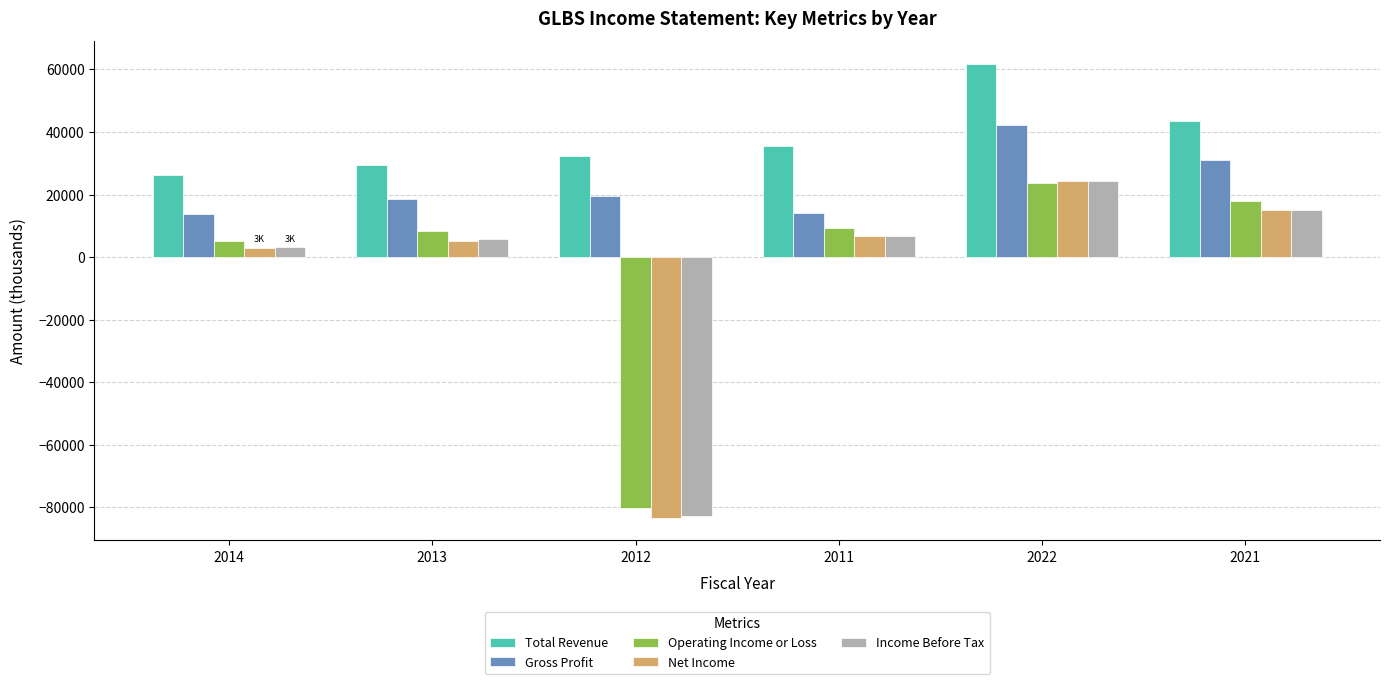

What is the minimum value for Net Income?

-83300